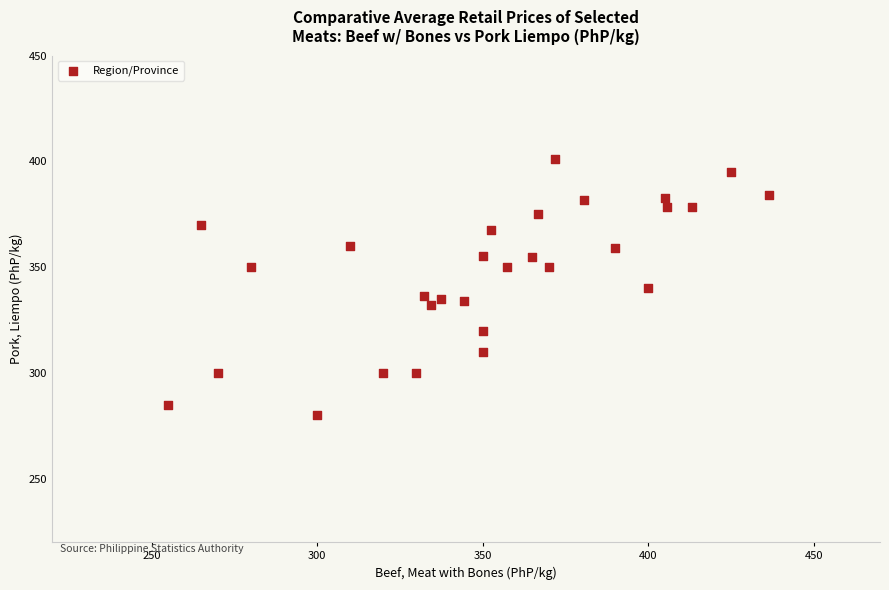

What is the range of Y values (max minus min)?

121.0